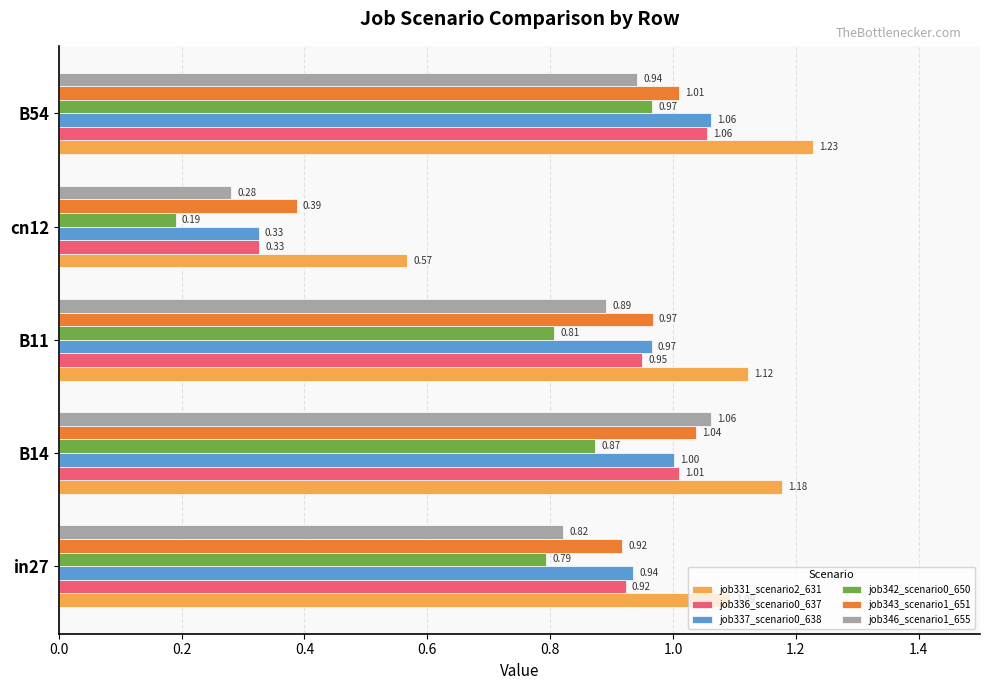

List the labels in order of job336_scenario0_637 value, smallest first.

cn12, in27, B11, B14, B54